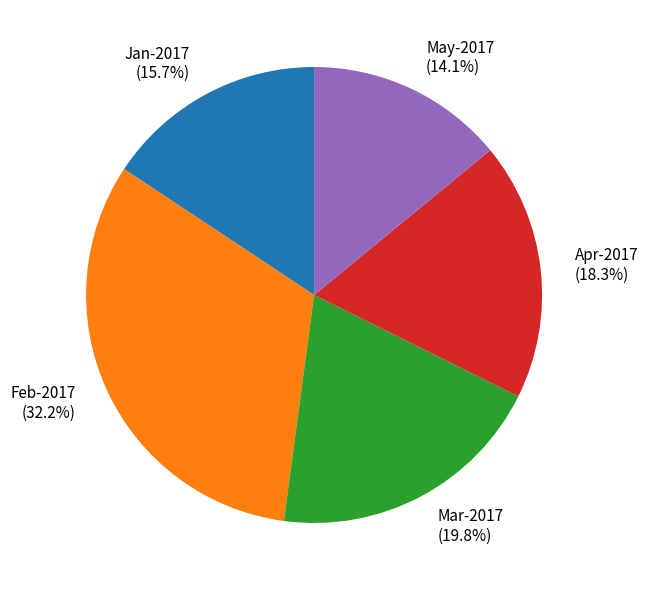

Combined, what portion of the pie is Jan-2017 and Mar-2017?

35.5%